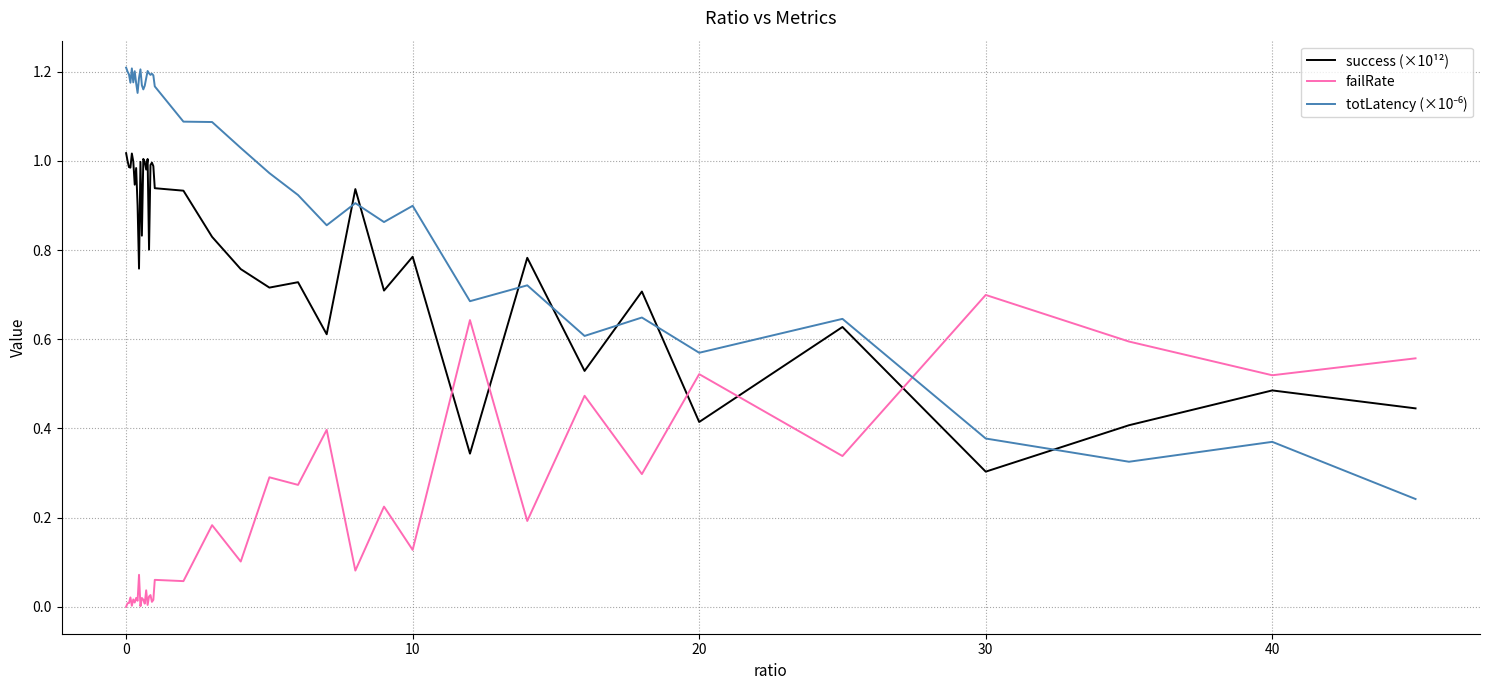

How many times do failRate and success (×10¹²) cross each other?

5